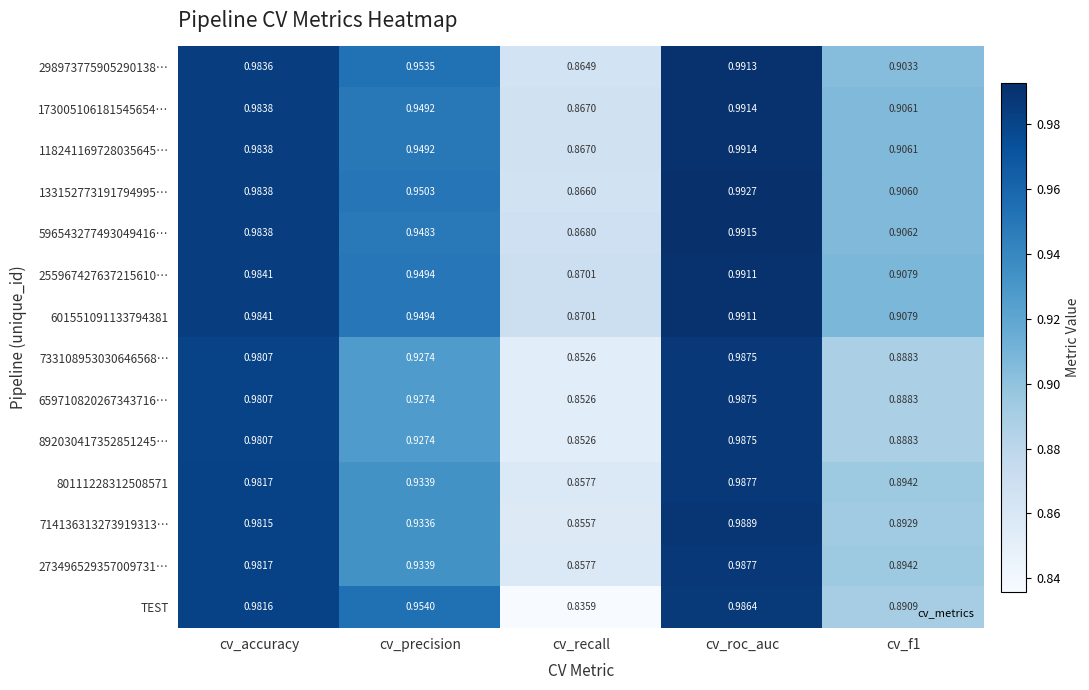

Where is 596543277493049416… nearest to the value 0?

cv_recall